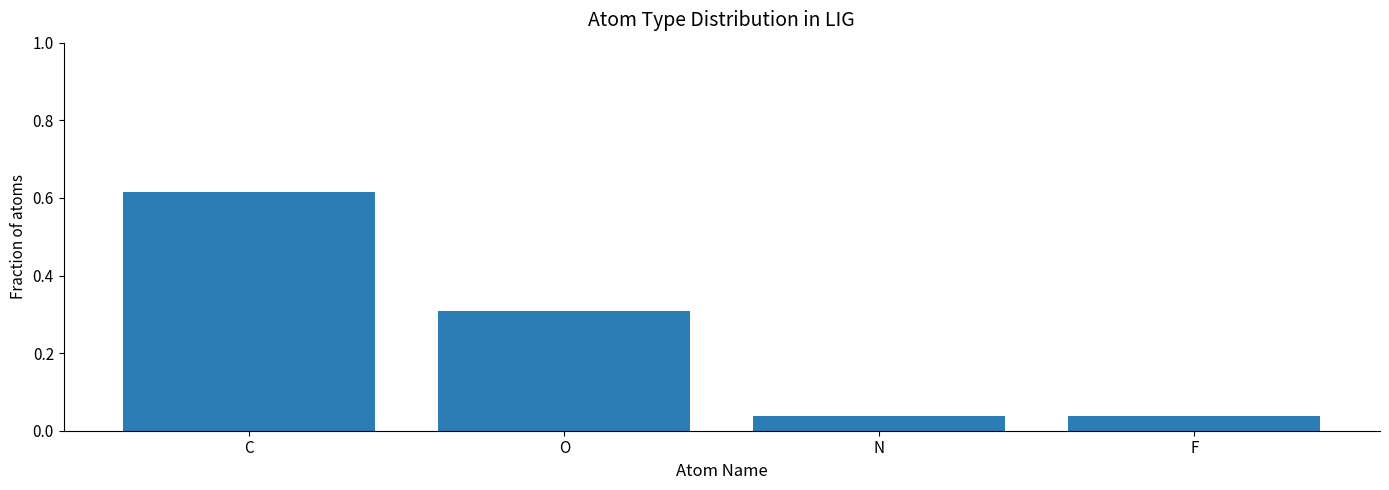

True or false: the data shows 0.3 at O.

True